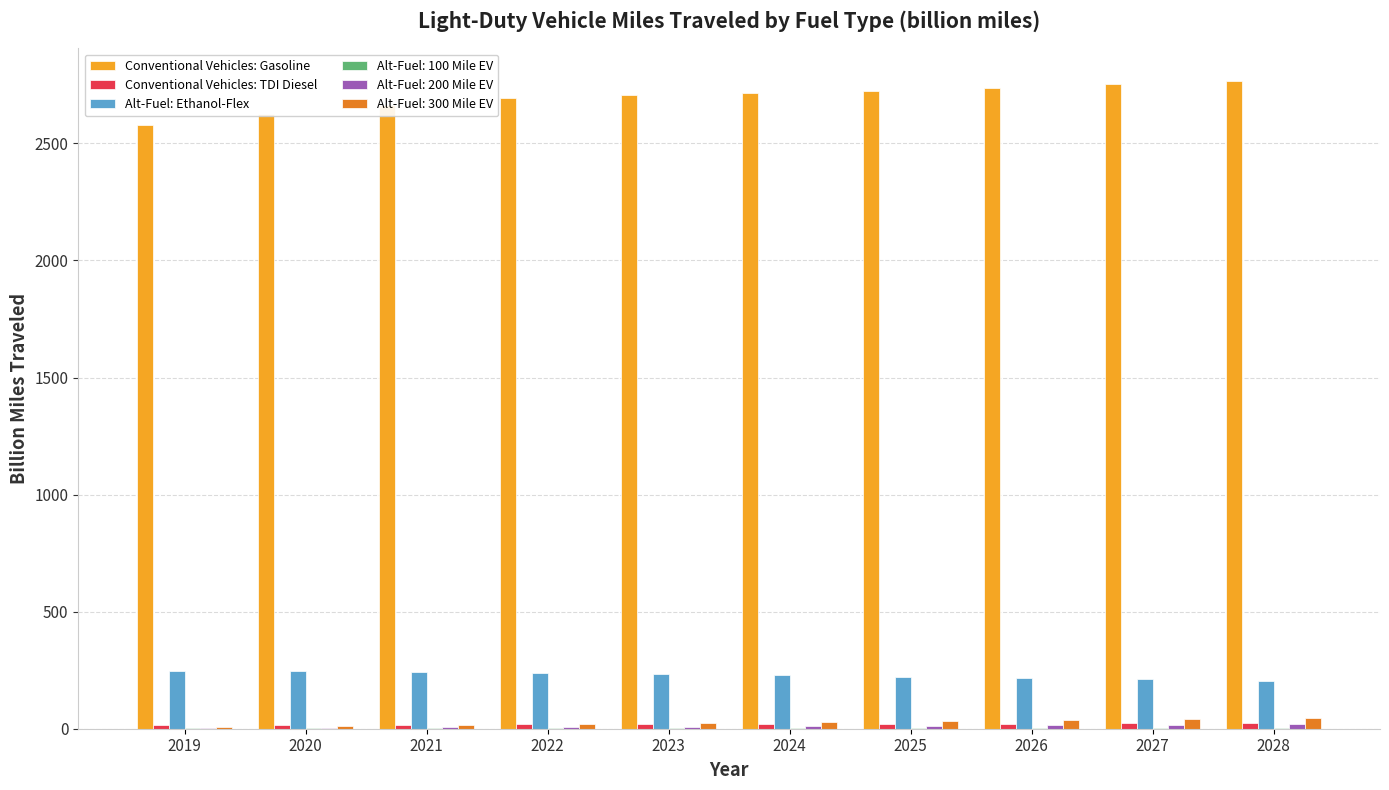

What is the sum of all Alt-Fuel: Ethanol-Flex values?

2294.6